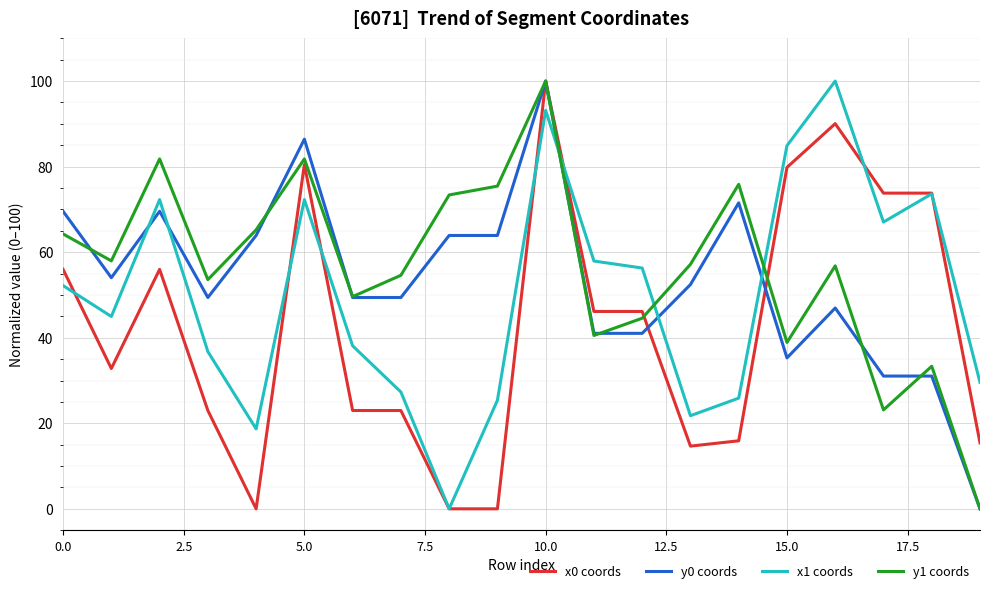

True or false: y1 coords and x1 coords cross at least once.

True